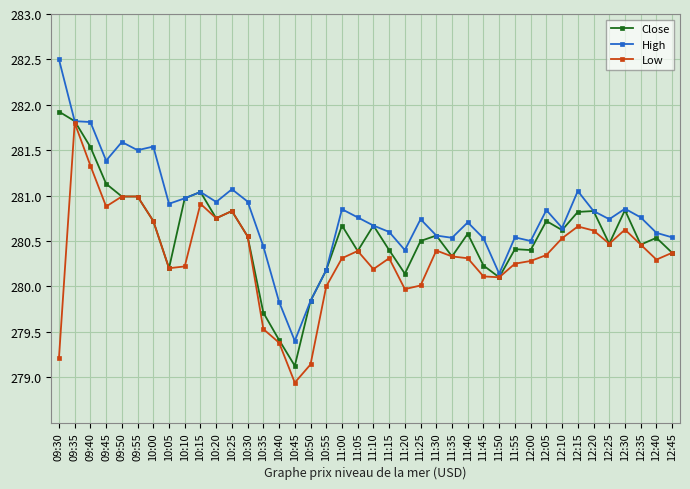

What is the difference between the maximum and minimum values in the Close series?

2.8